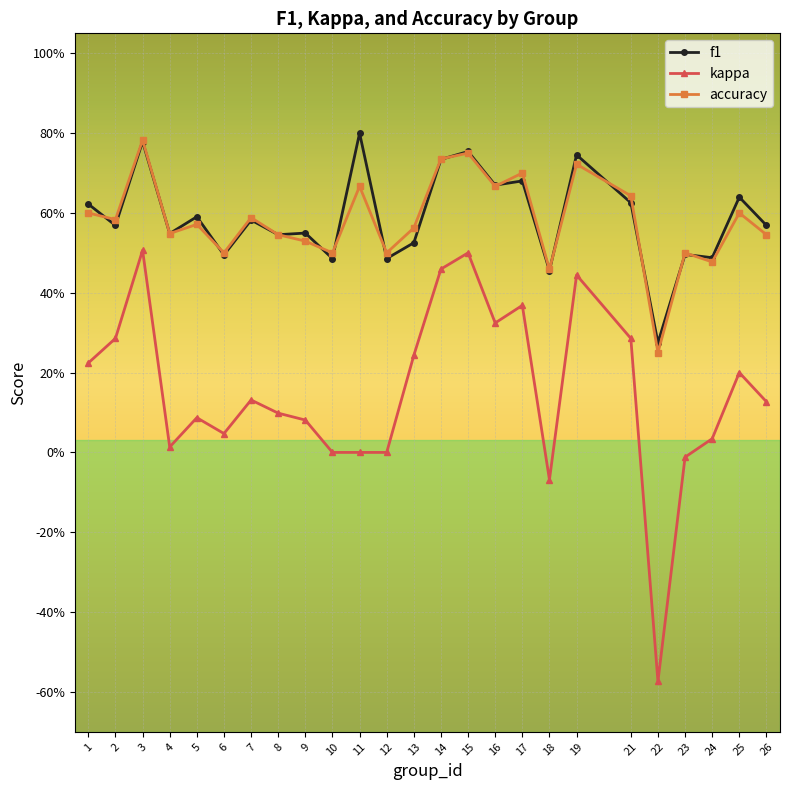

What are all the series names shown in the legend?

f1, kappa, accuracy